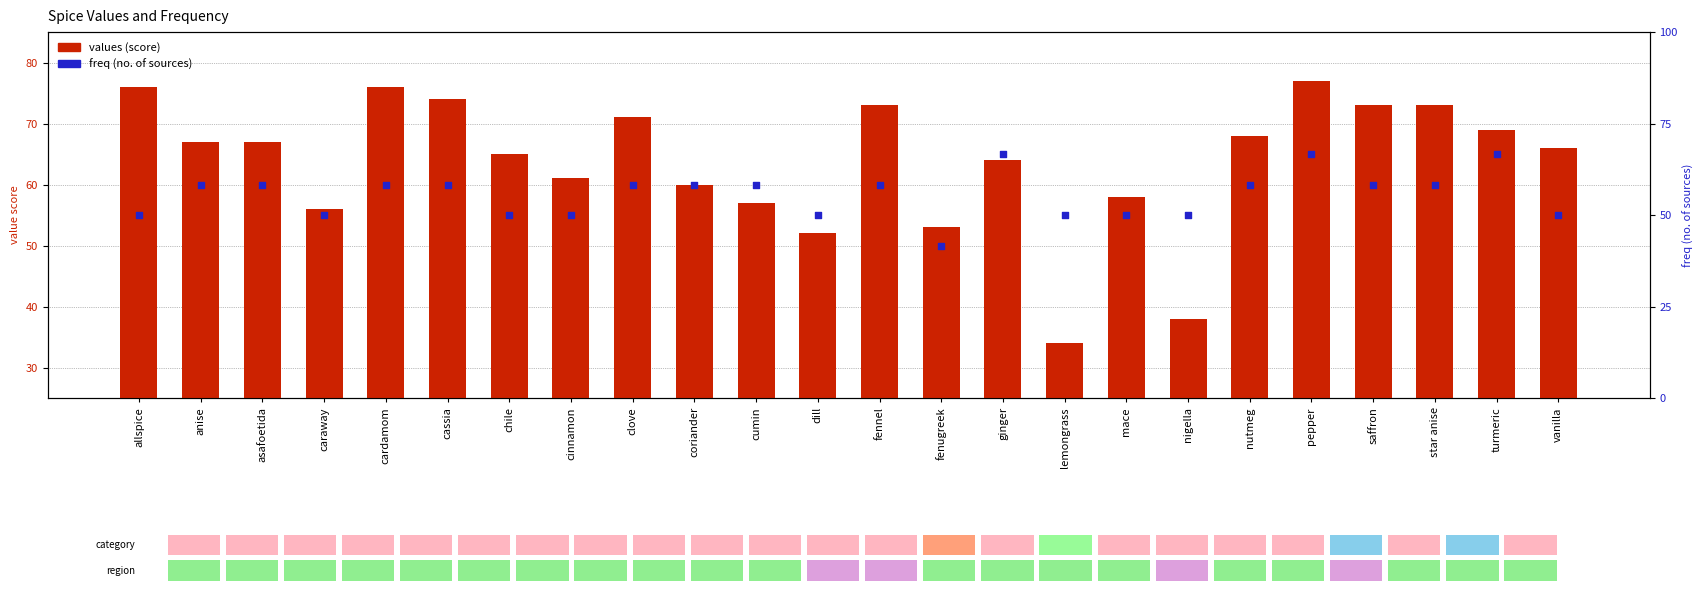

Which series reaches the minimum Y coordinate?

freq (no. of sources)